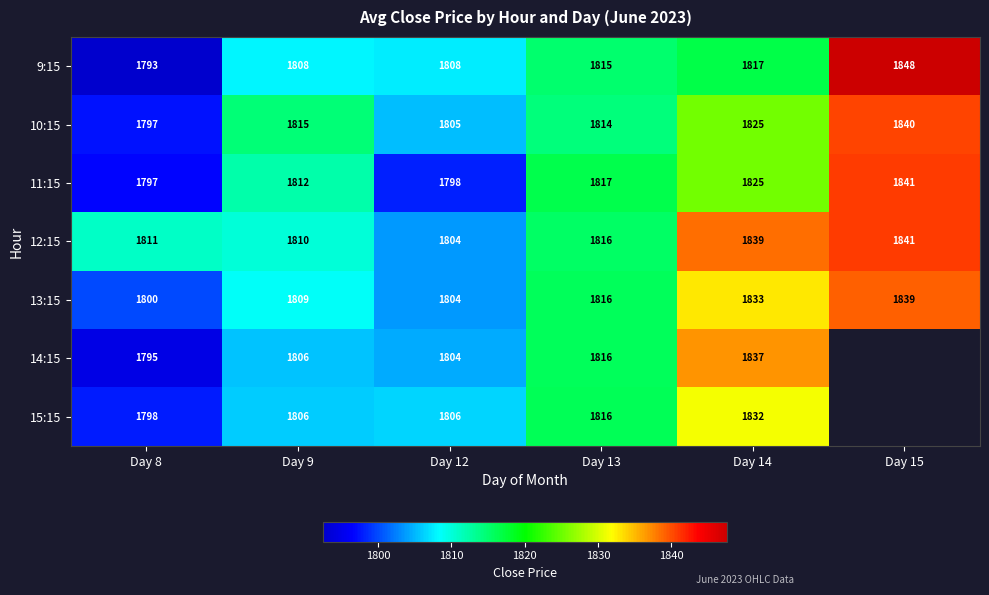

At which category is the sum across all series the highest?

Day 14